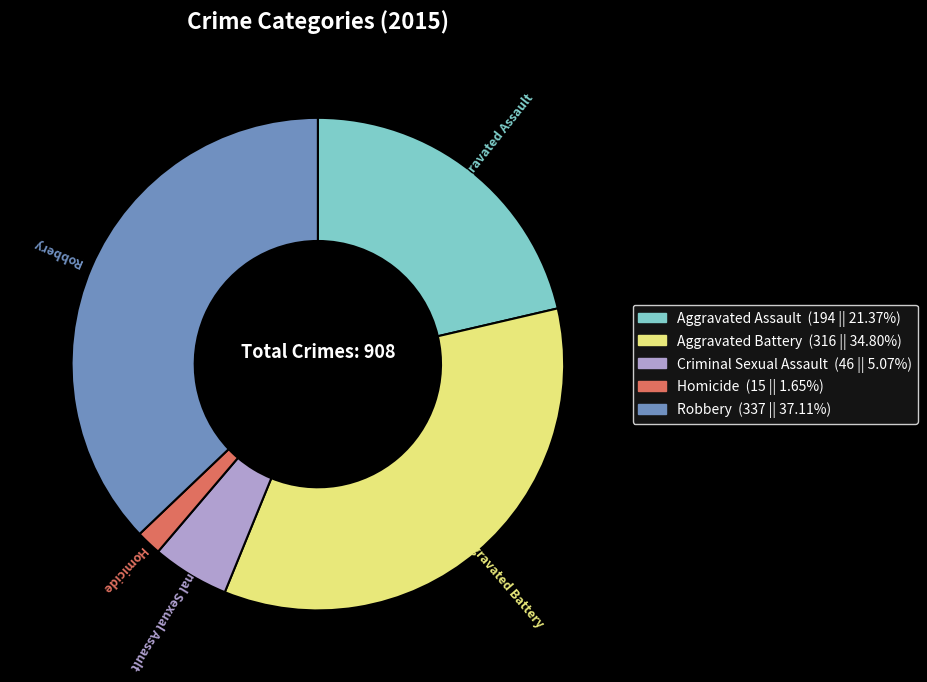

Count the number of slices in the pie.

5